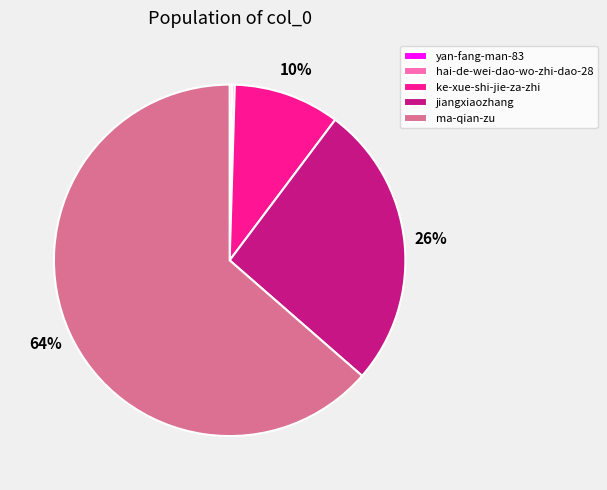

To the nearest percent, what portion does jiangxiaozhang represent?

26%